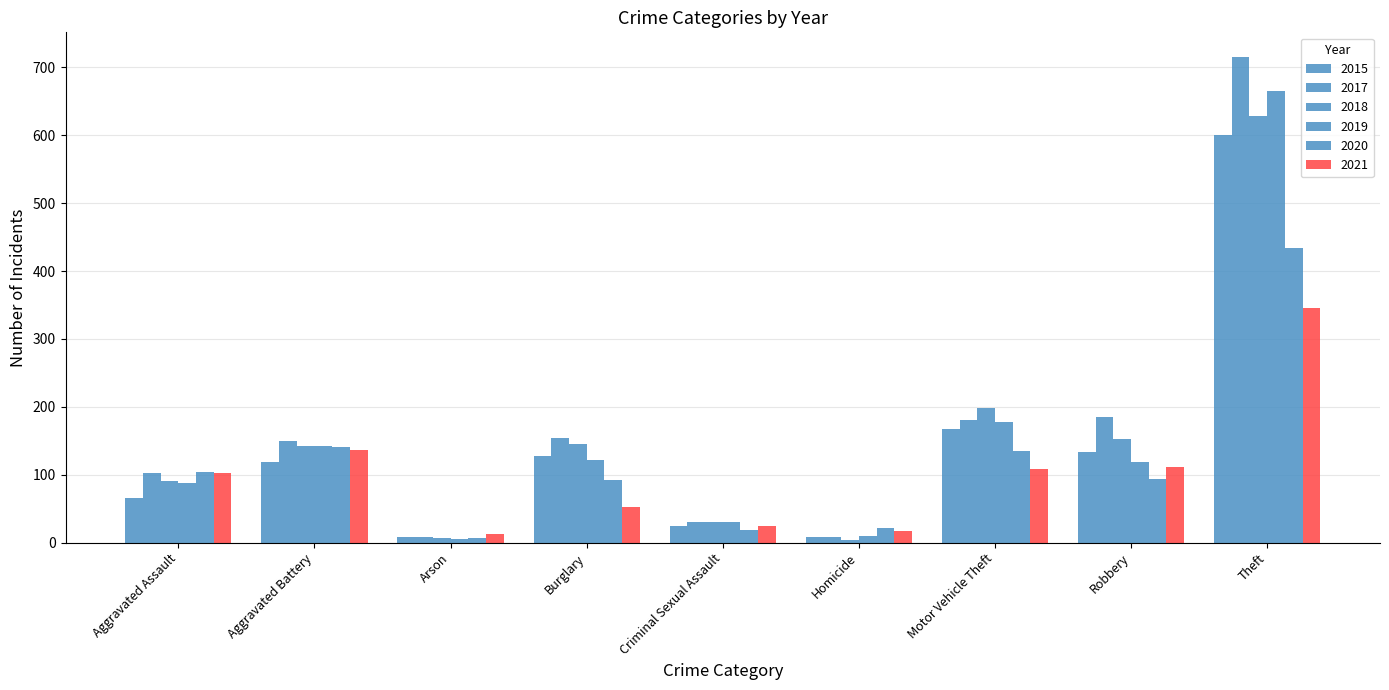

How many categories are shown in the chart?

9